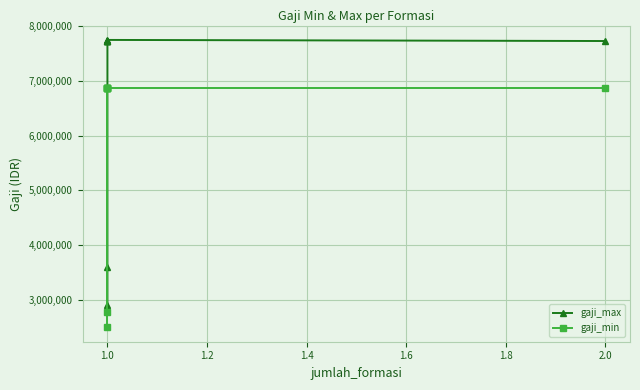

At which label is gaji_max closest to 5323179?

1.0